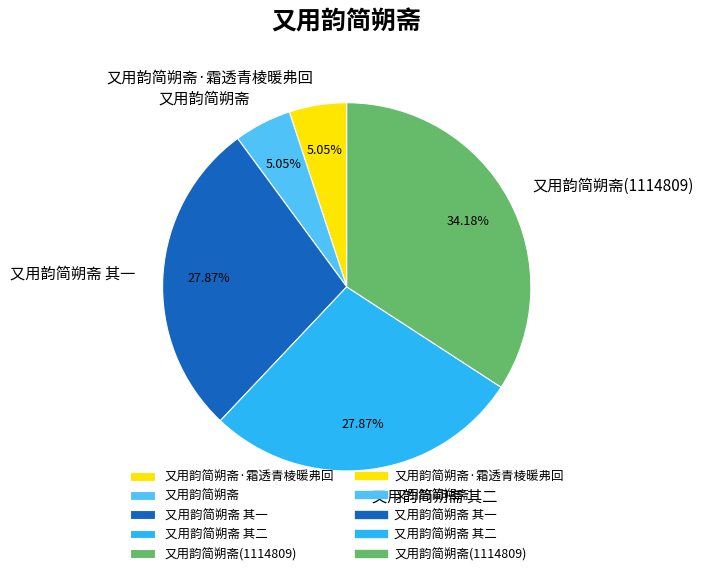

Does 又用韵简朔斋 其一 account for over 50% of the chart?

No